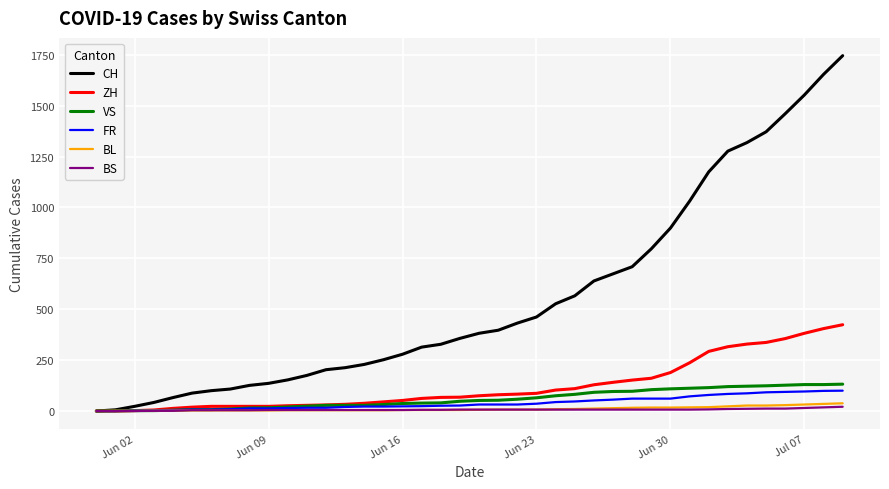

Which series has the largest total across all categories?

CH